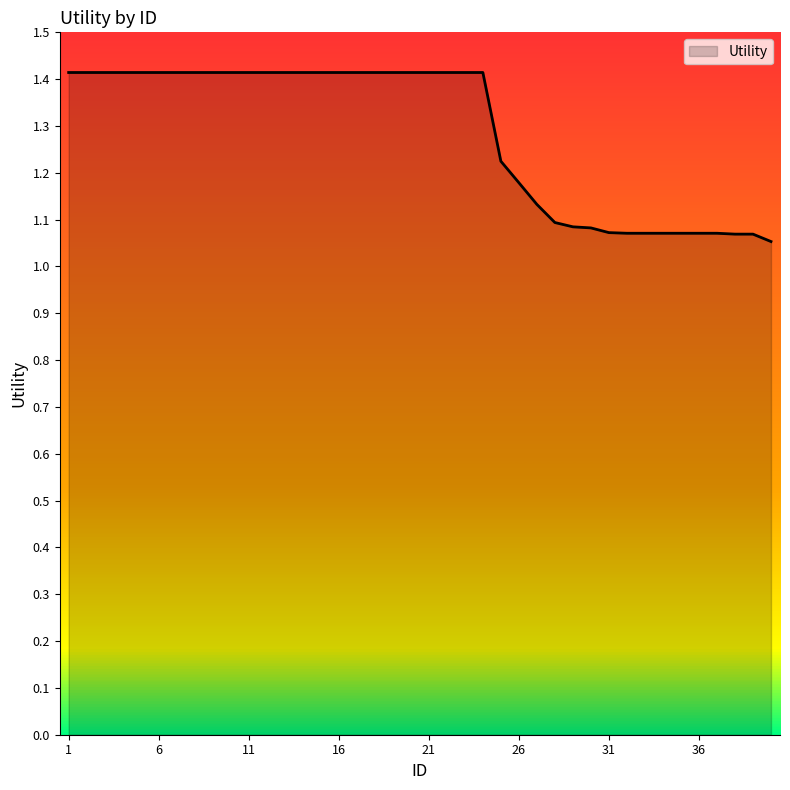

What is the maximum value shown in the chart?

1.4